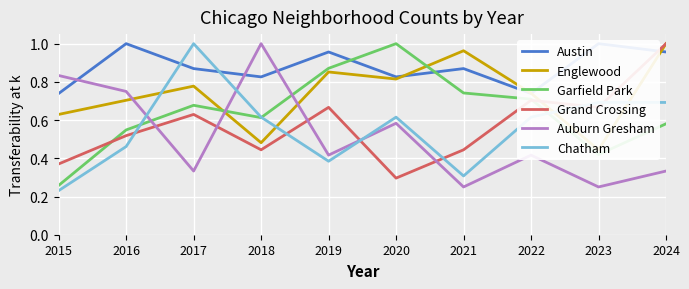

List the series in order of their peak value, highest first.

Austin, Englewood, Garfield Park, Grand Crossing, Auburn Gresham, Chatham